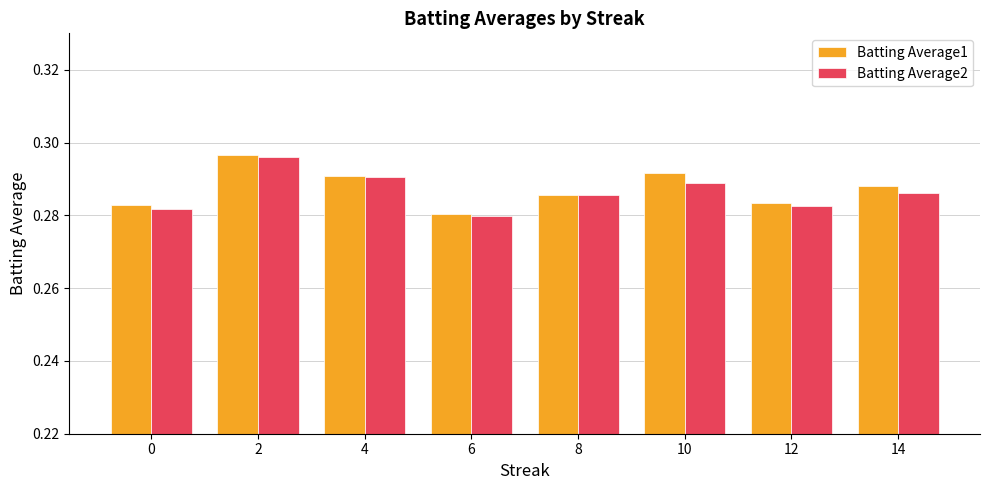

Are the bars grouped side by side (vs. stacked)?

Yes